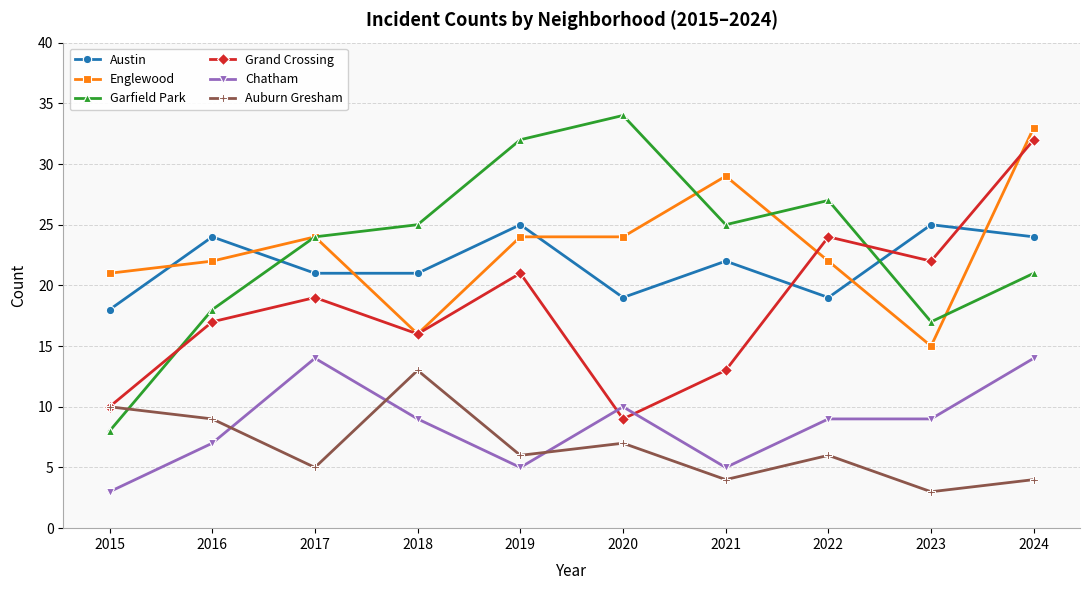

How many lines are shown in the chart?

6